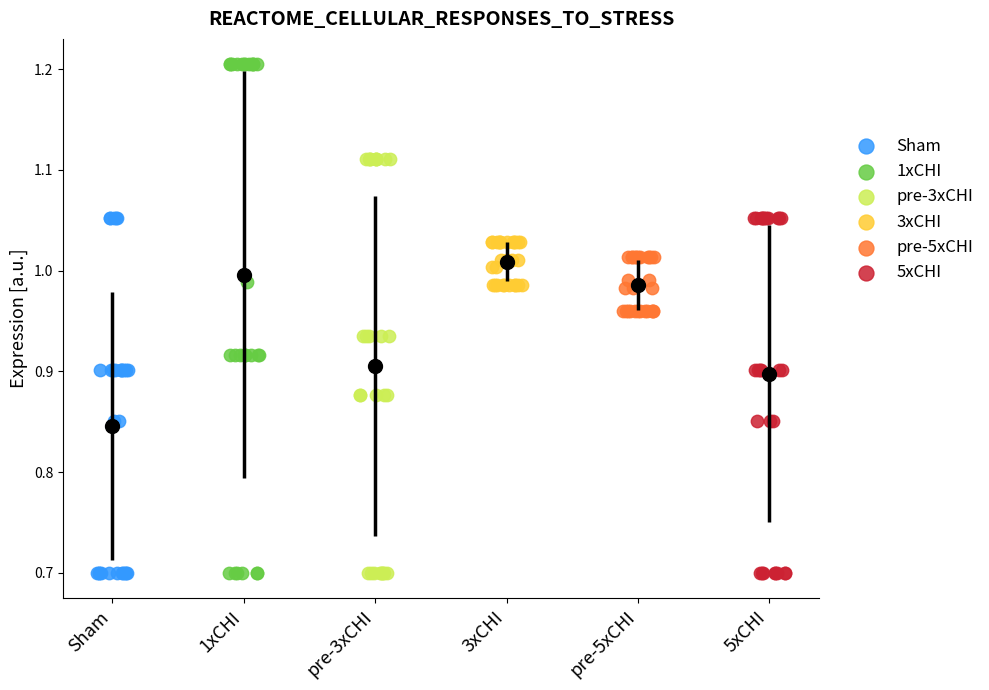

Which series has the largest Y range (max minus min)?

1xCHI